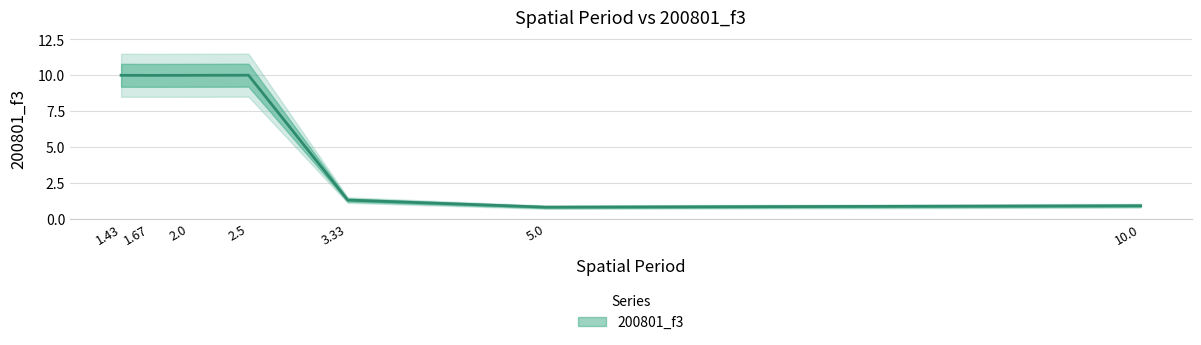

Is this an area chart (filled region under the line)?

No